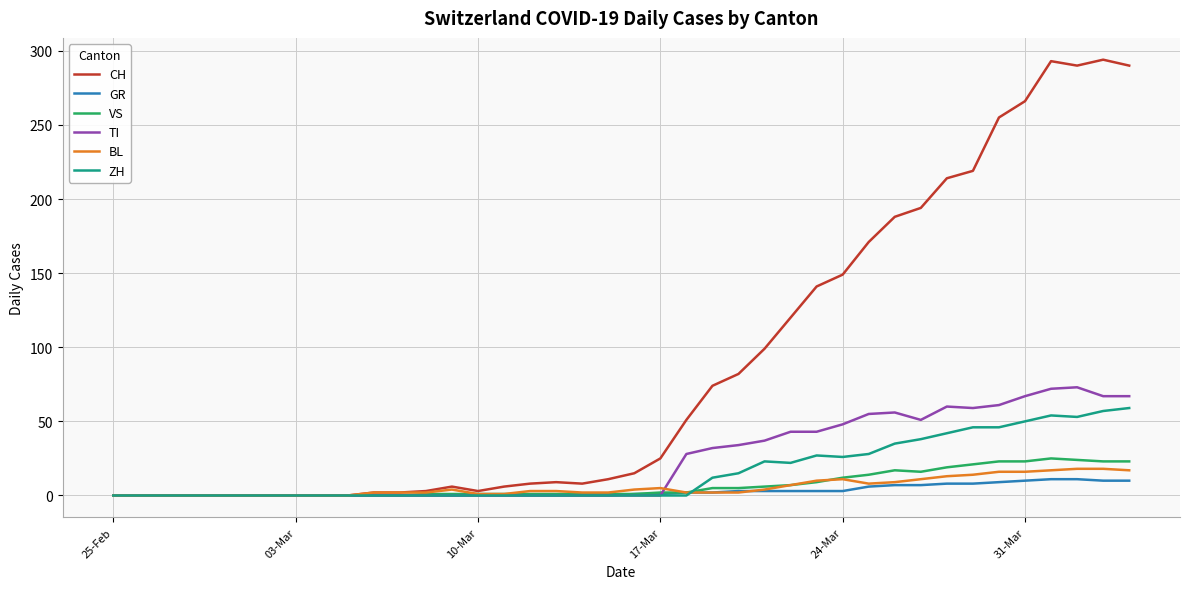

What is the difference between the second highest and second lowest values in the GR series?

11